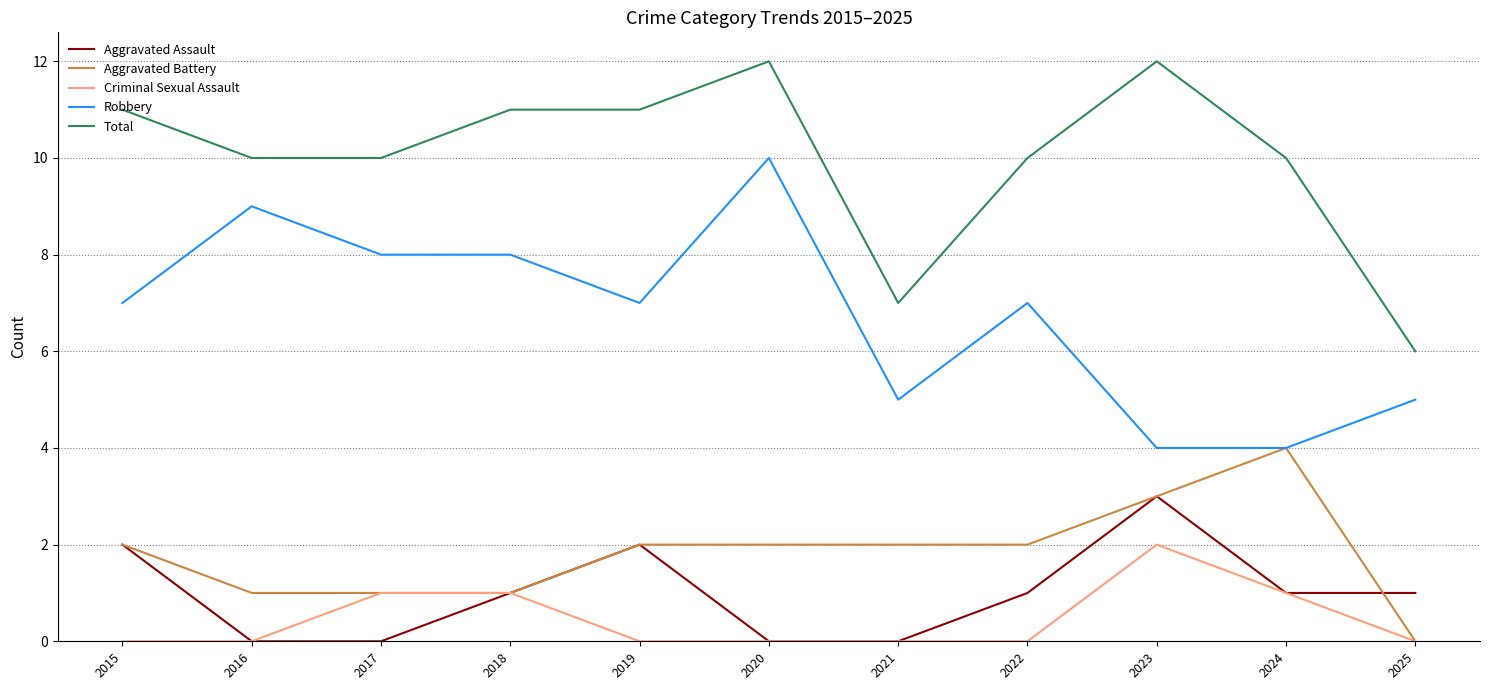

What is the total value across all series at 2017?

20